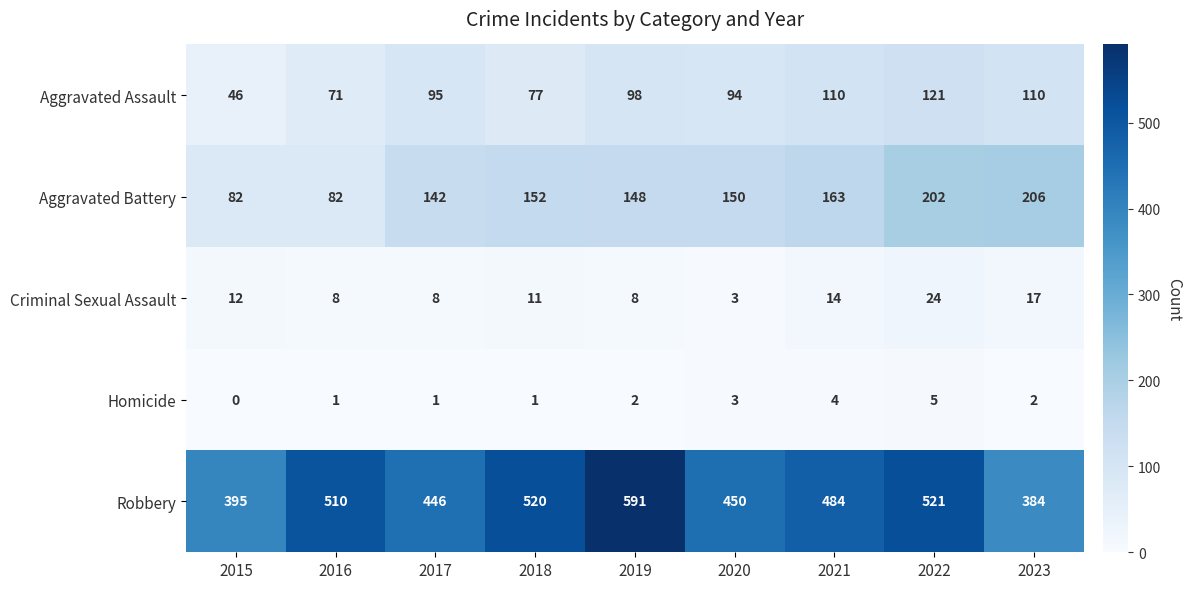

What is the maximum value for Aggravated Assault?

121